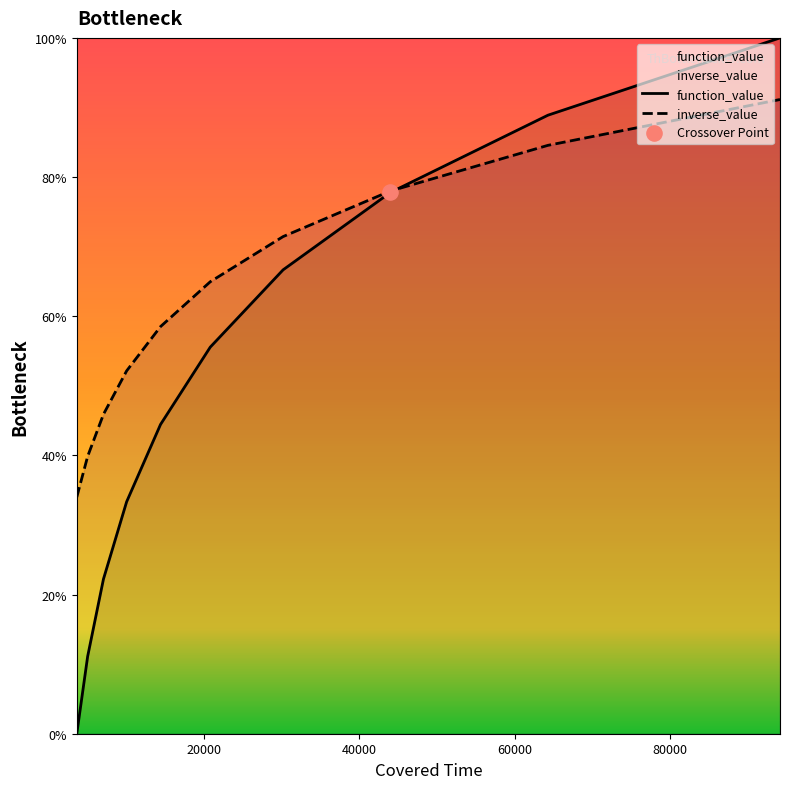

Which series has the largest total across all categories?

inverse_value